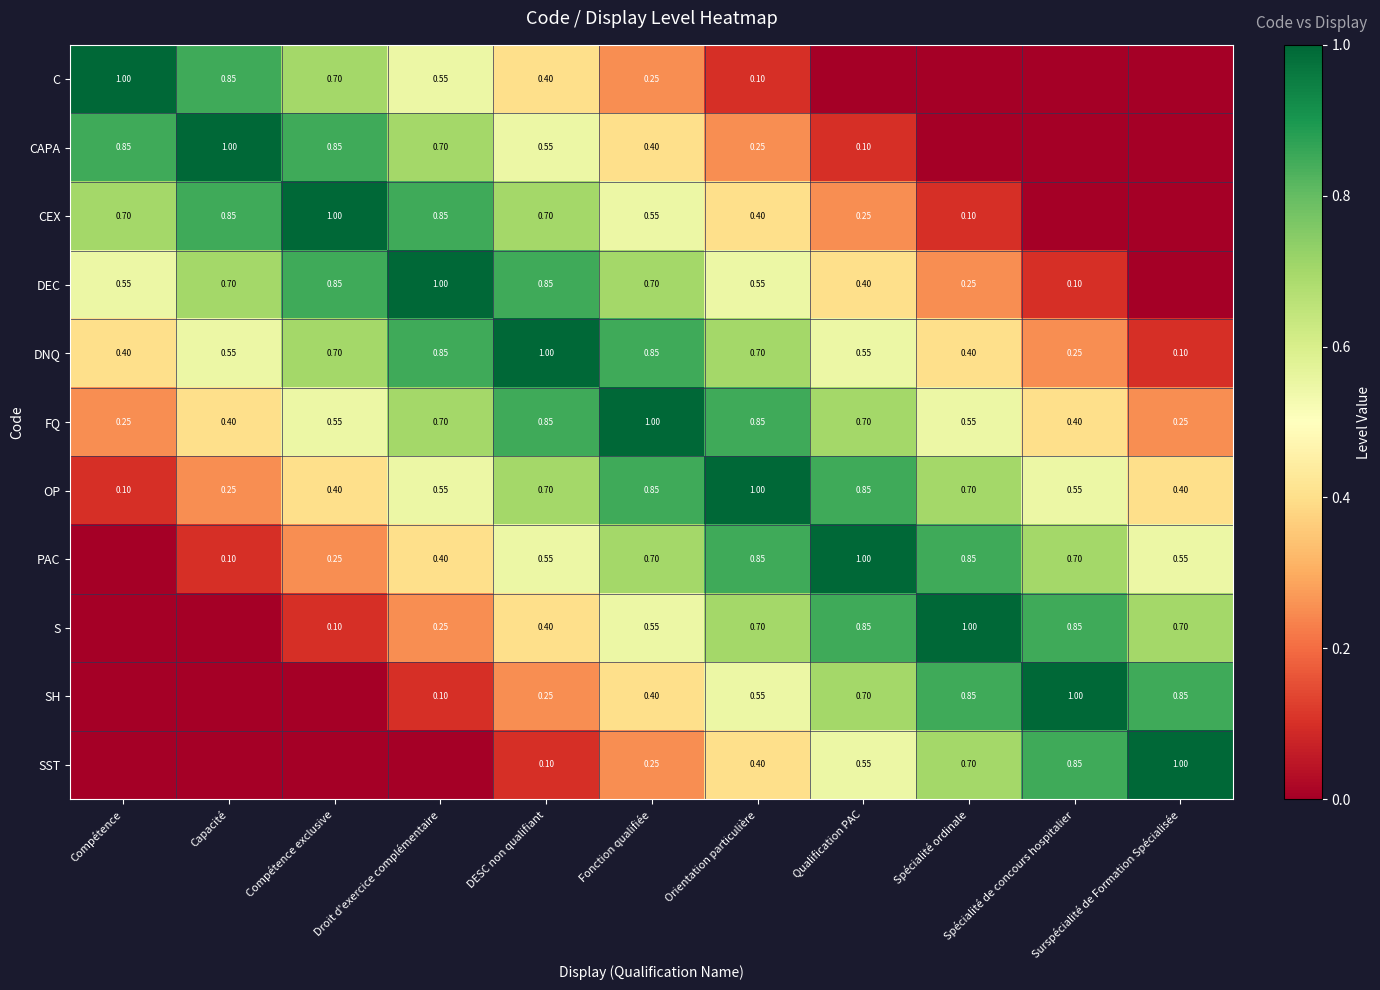

What is the difference between the second highest and minimum values in the DEC series?

0.8